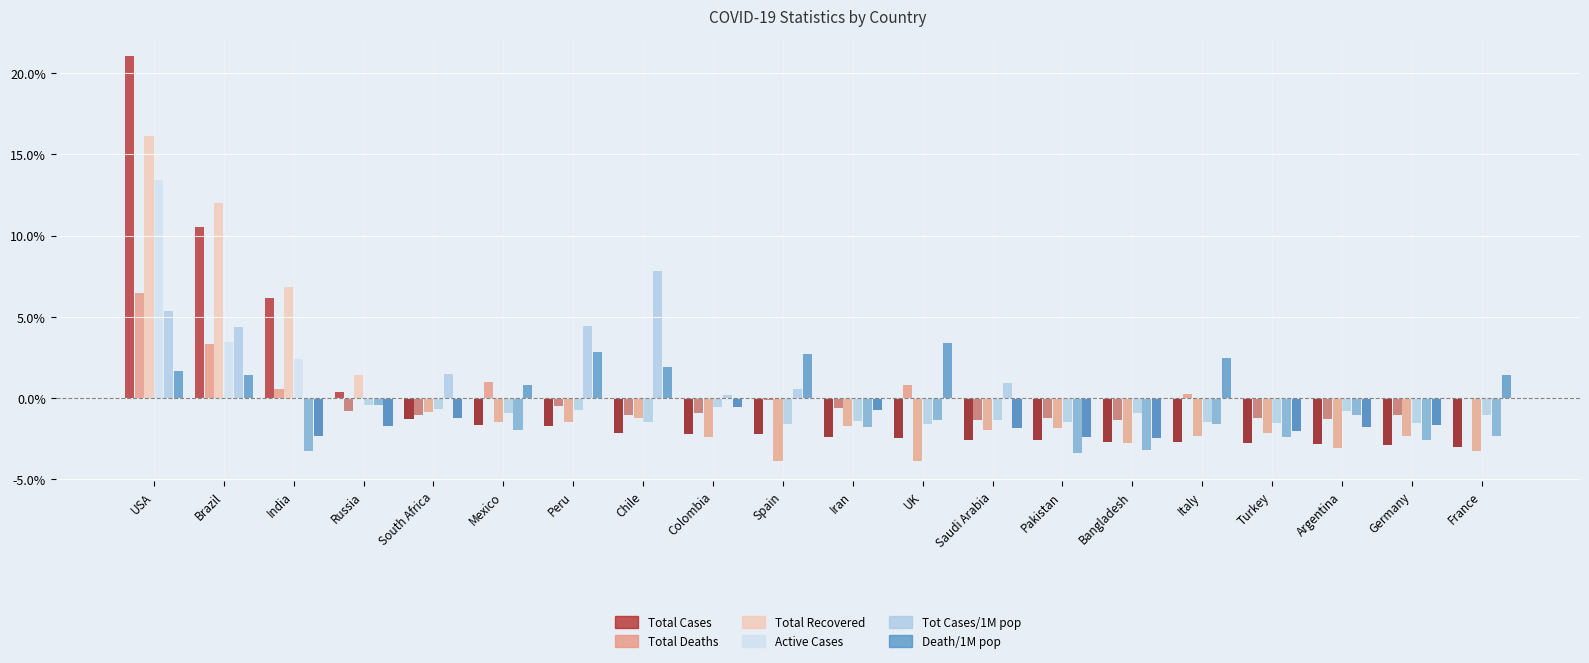

Does the chart contain any negative values?

No